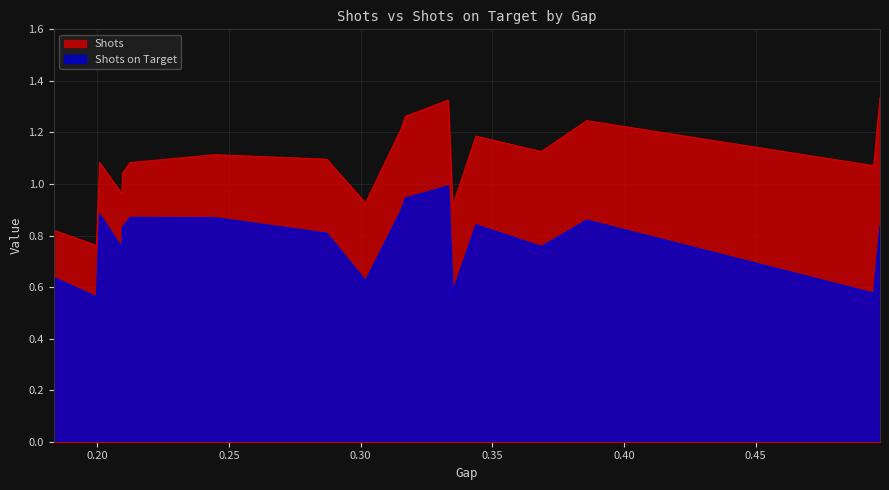

Which series has the largest total across all categories?

Shots